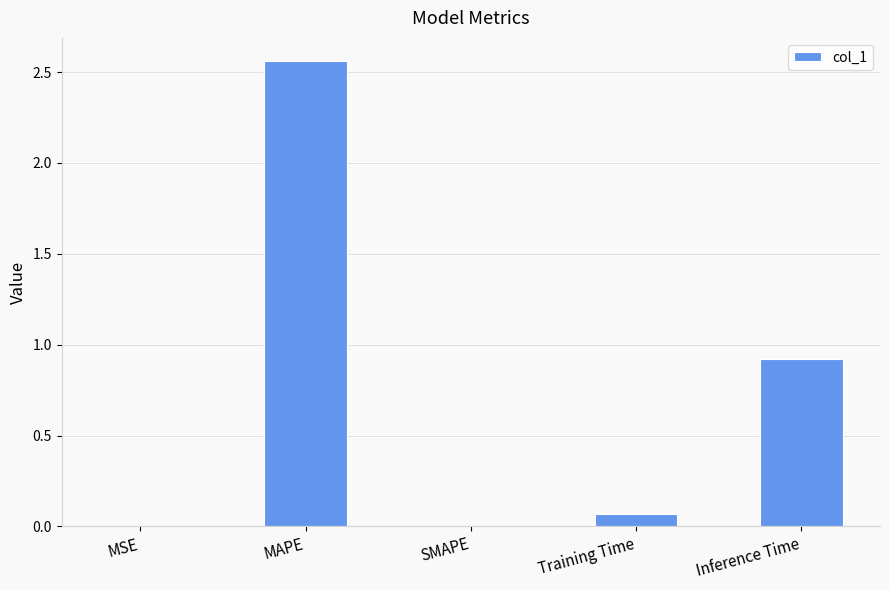

Is it true that the value at SMAPE is 1.2?

False